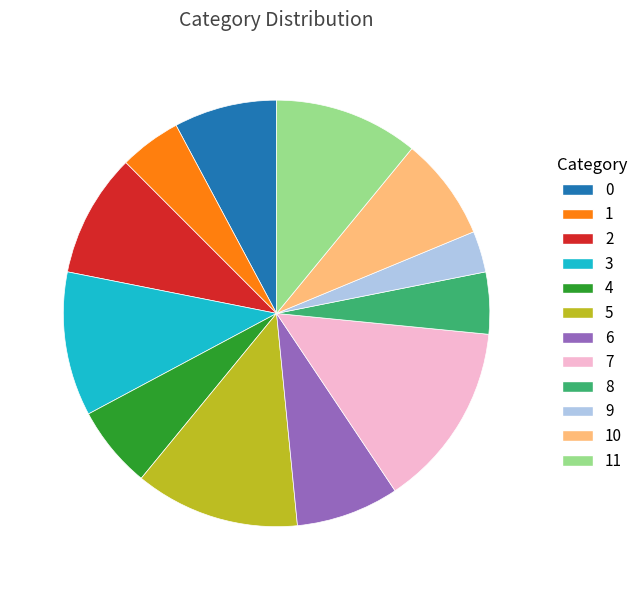

Do 5 and 10 together represent more than half of the pie?

No